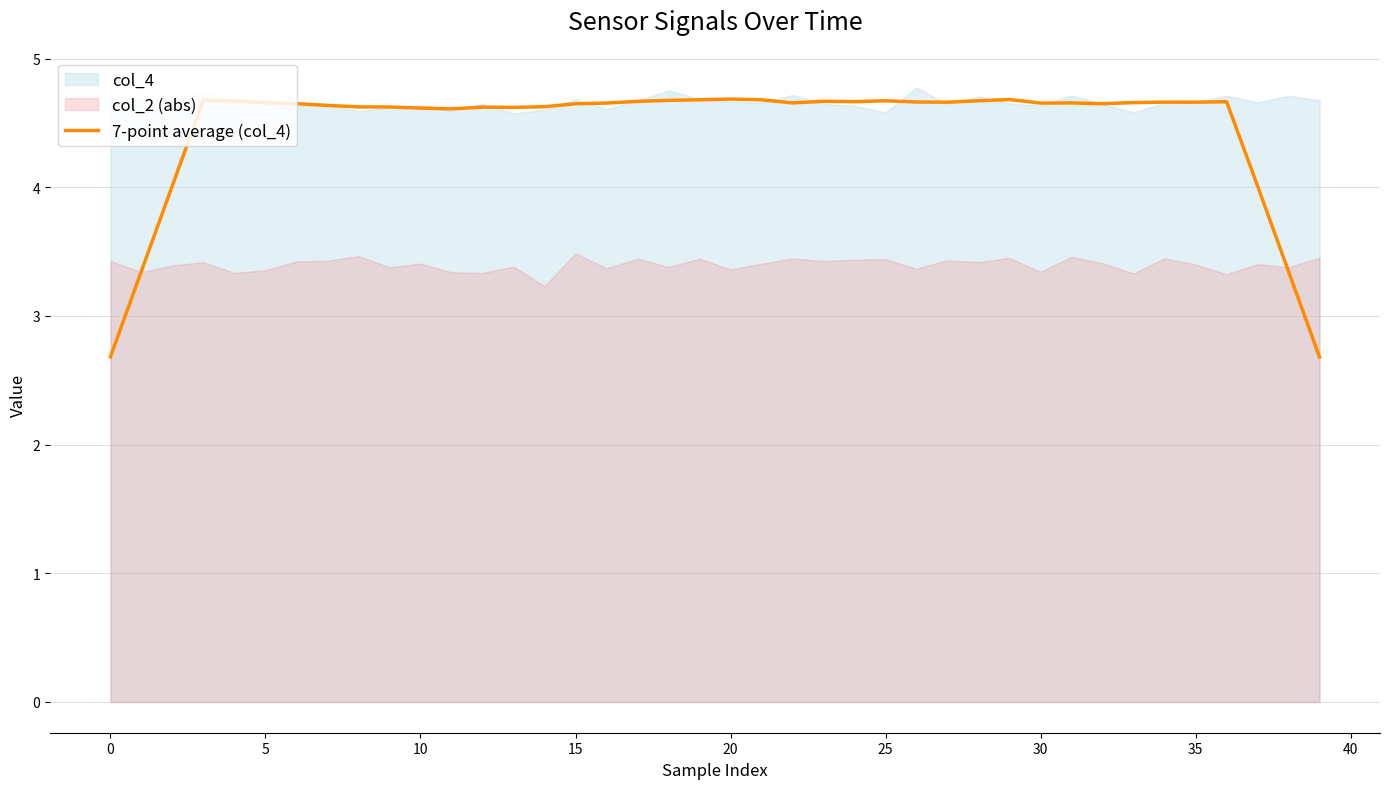

What is the maximum value for 7-point average (col_4)?

4.7